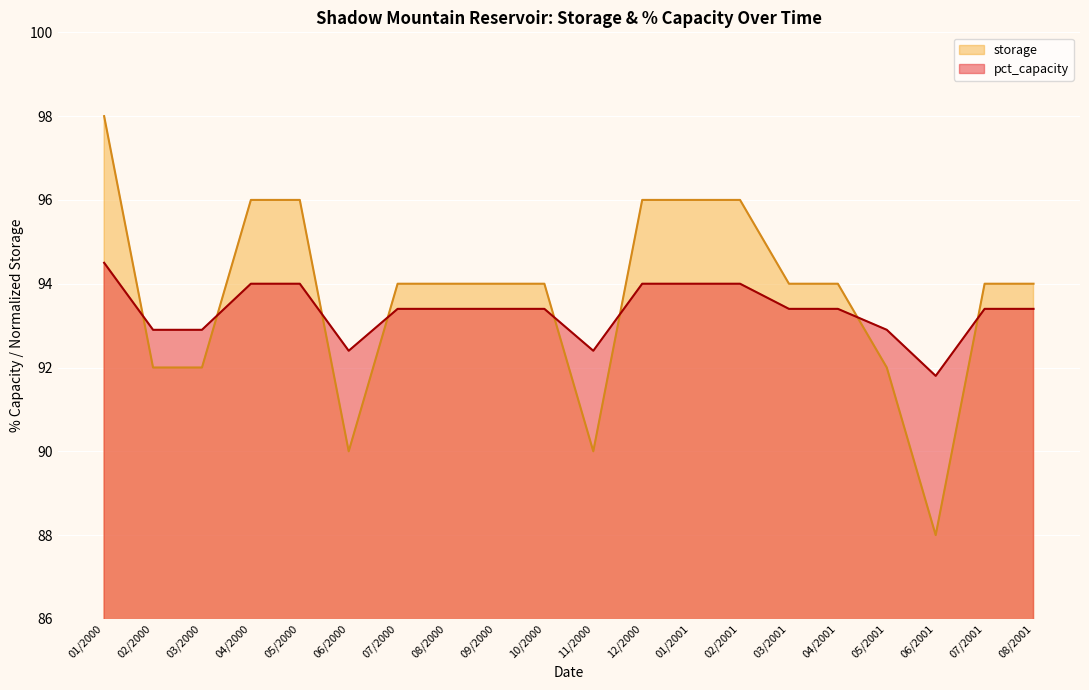

What is the total value across all series at 01/2001?

190.0